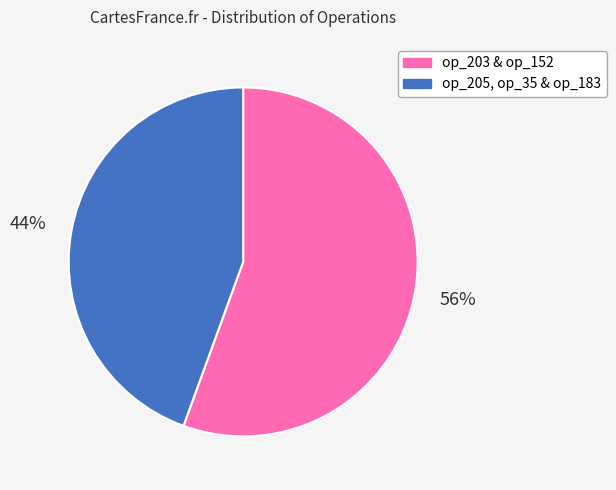

Approximately how many times larger is the value at op_203 & op_152 compared to op_205, op_35 & op_183?

1.3